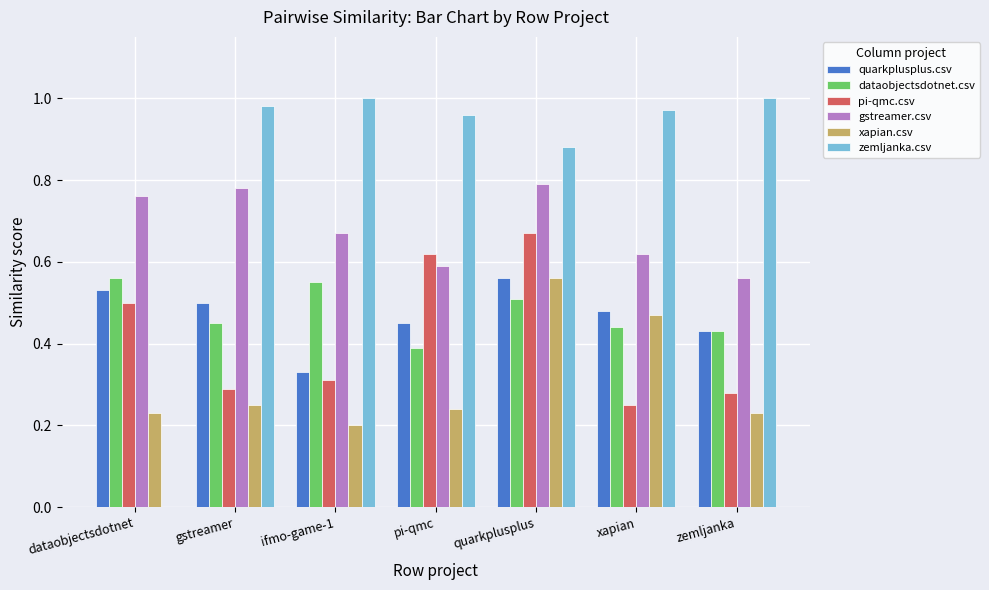

What is the sum of all dataobjectsdotnet.csv values?

3.3